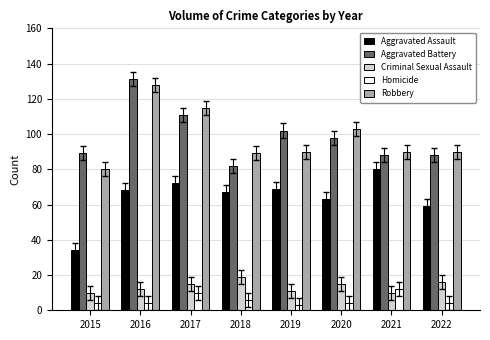

What is the spread (max minus min) of values at 2018?

83